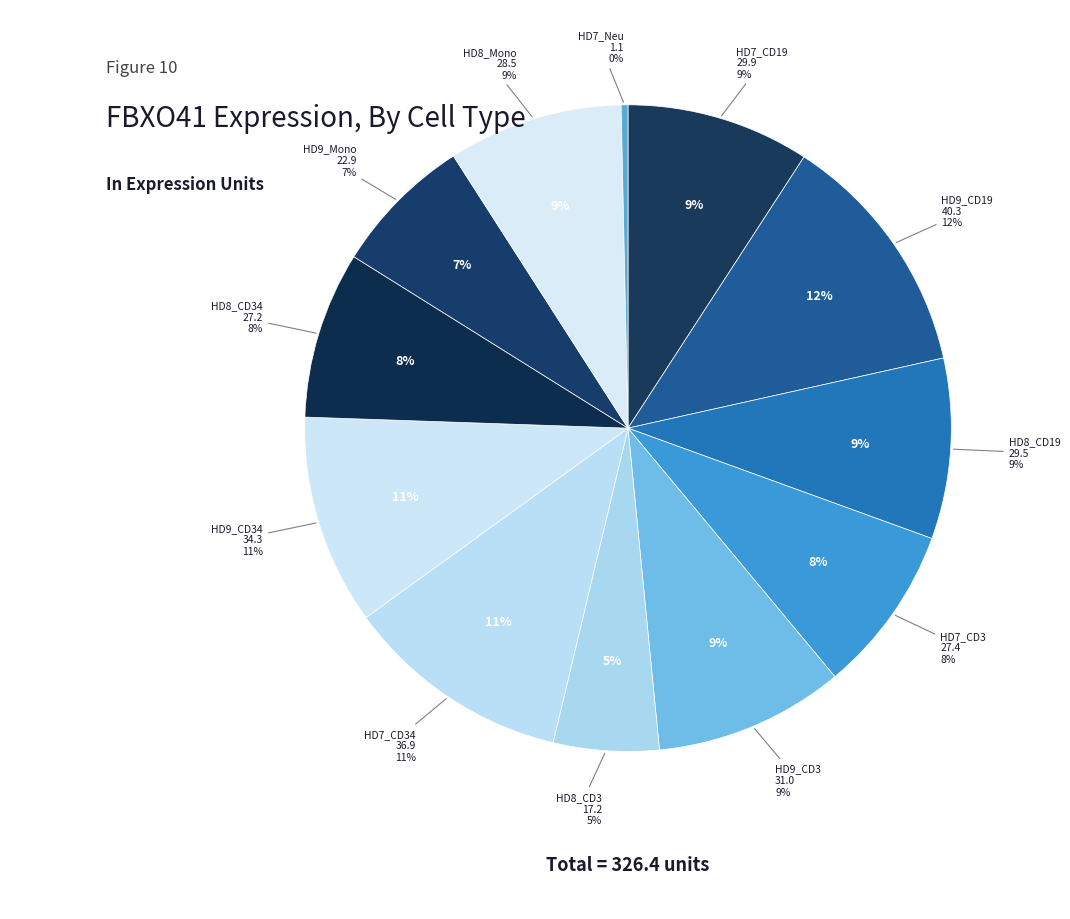

To the nearest percent, what is the average slice percentage?

8%